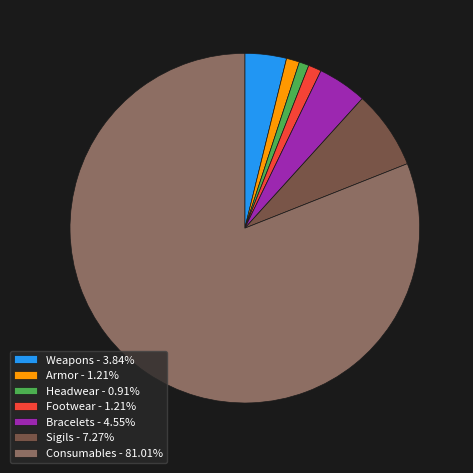

Is Consumables the majority of the pie?

Yes